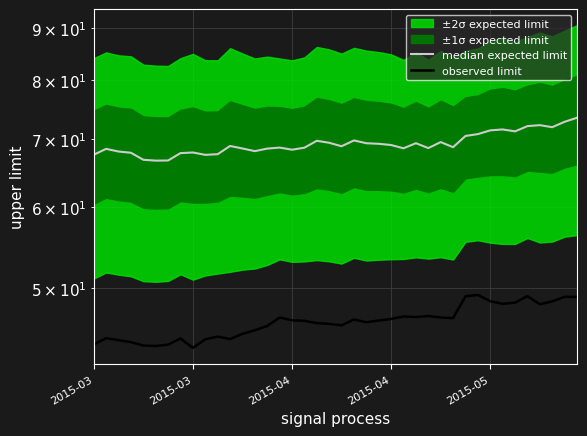

True or false: median expected limit and observed limit intersect in this chart.

False